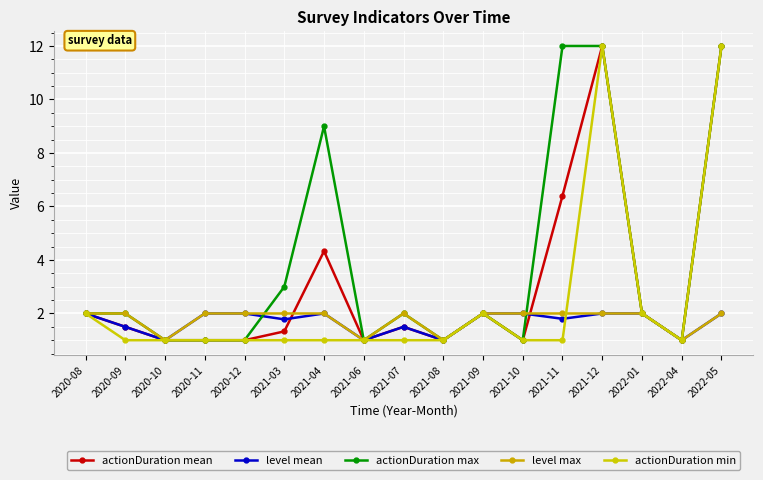

What is the label of the 3rd point from the left?

2020-10